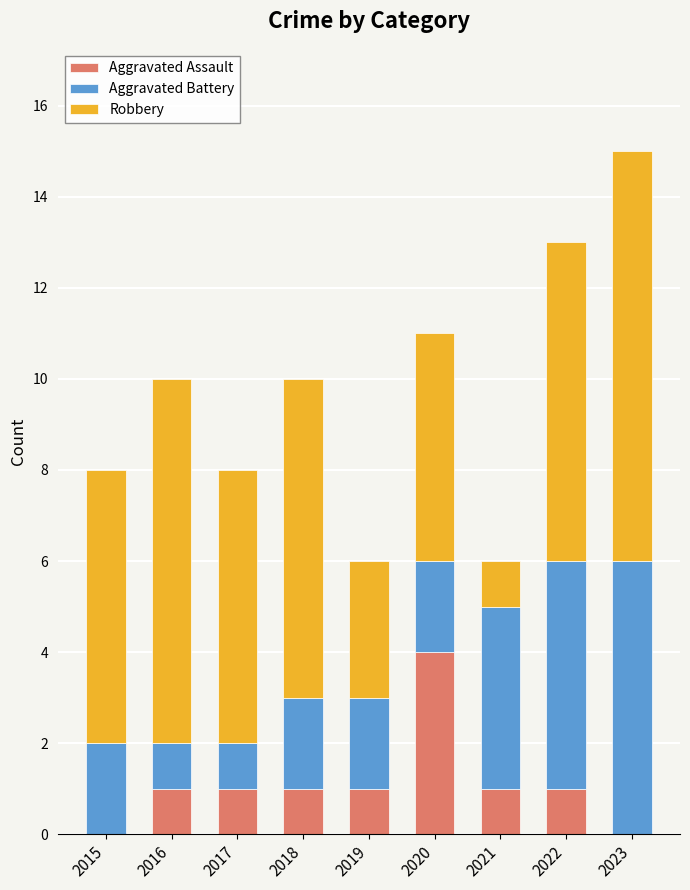

At which label does Aggravated Assault reach its peak?

2020